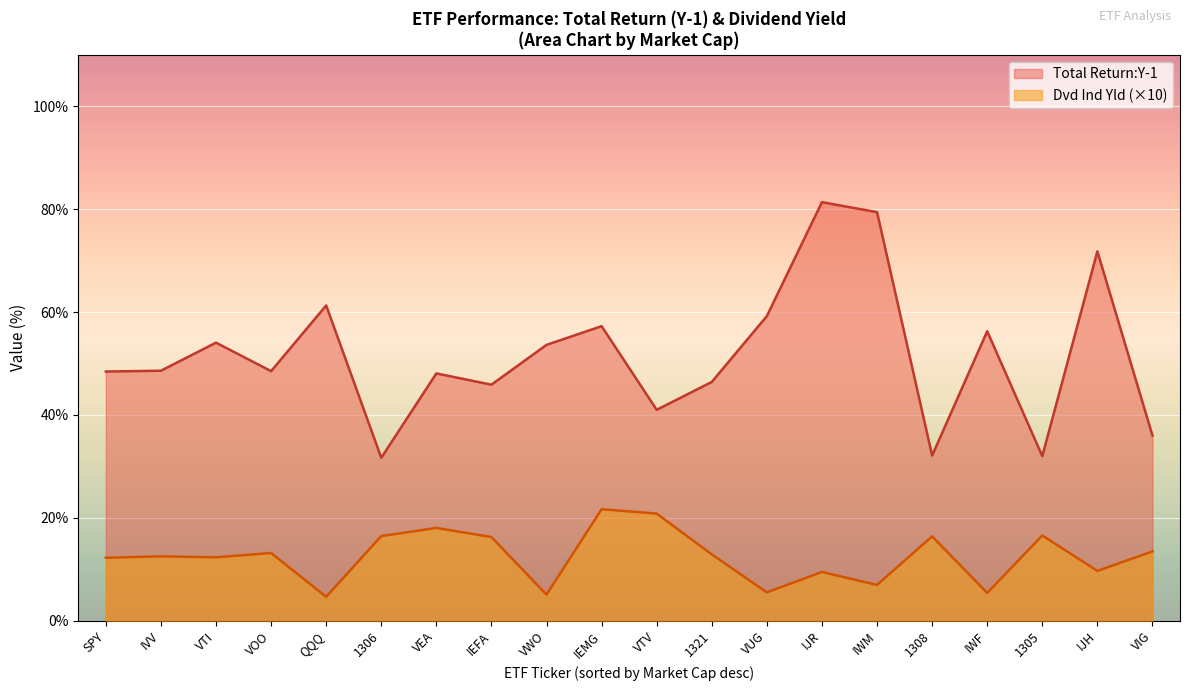

Count the number of data series in this chart.

2